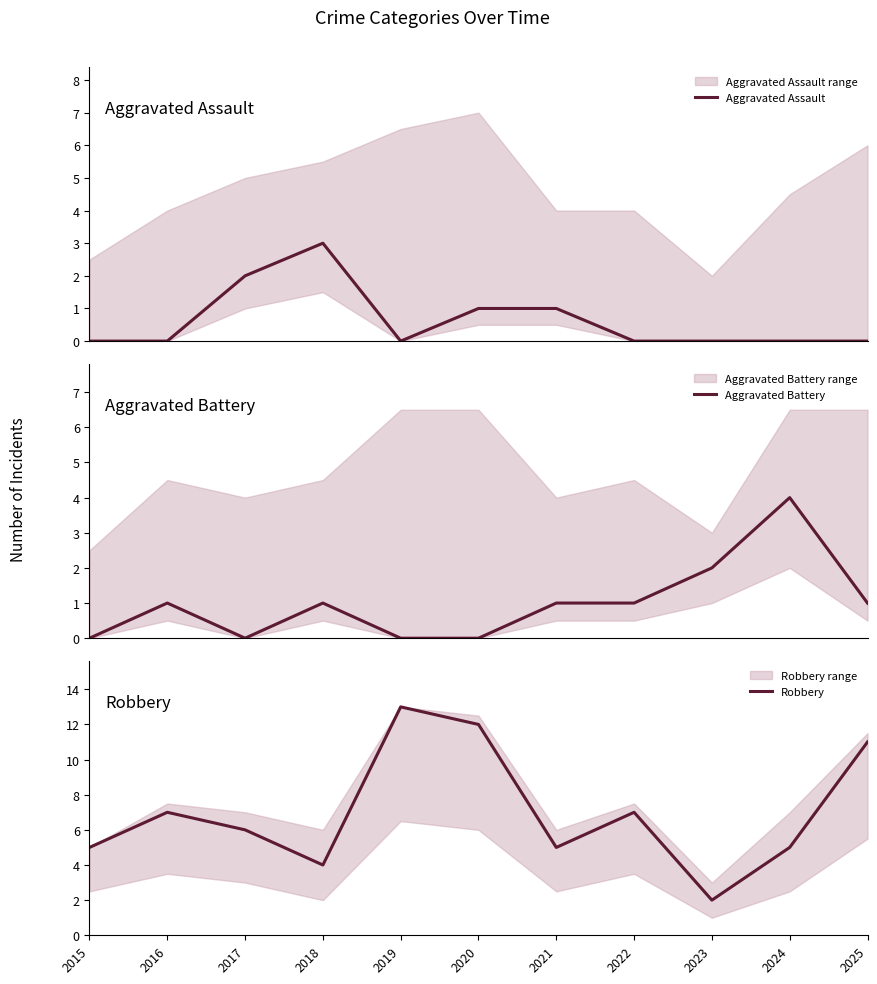

What is the total value across all series at 2018?

8